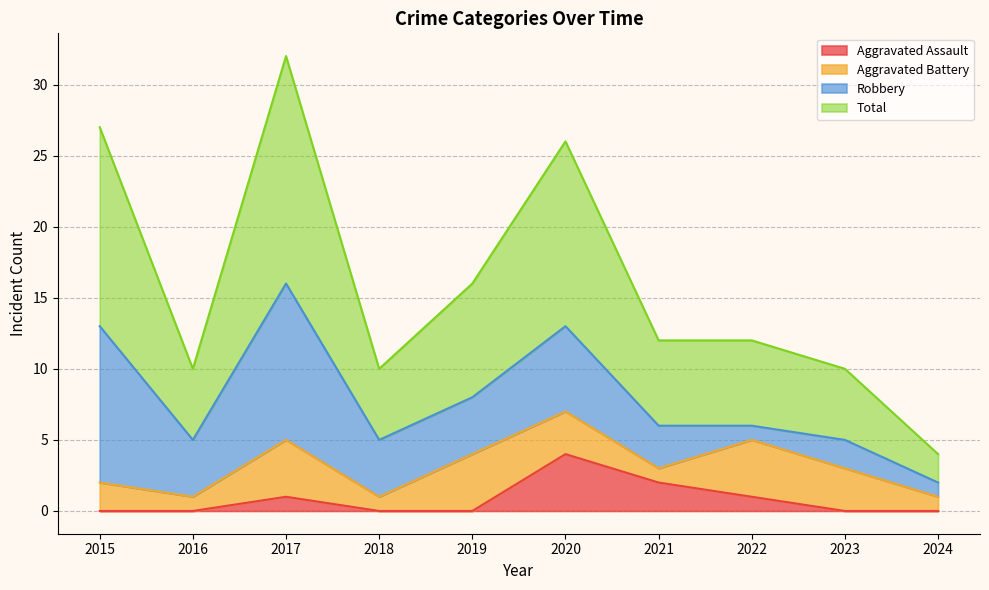

What is the value of the Total point at the 8th from the left?

12